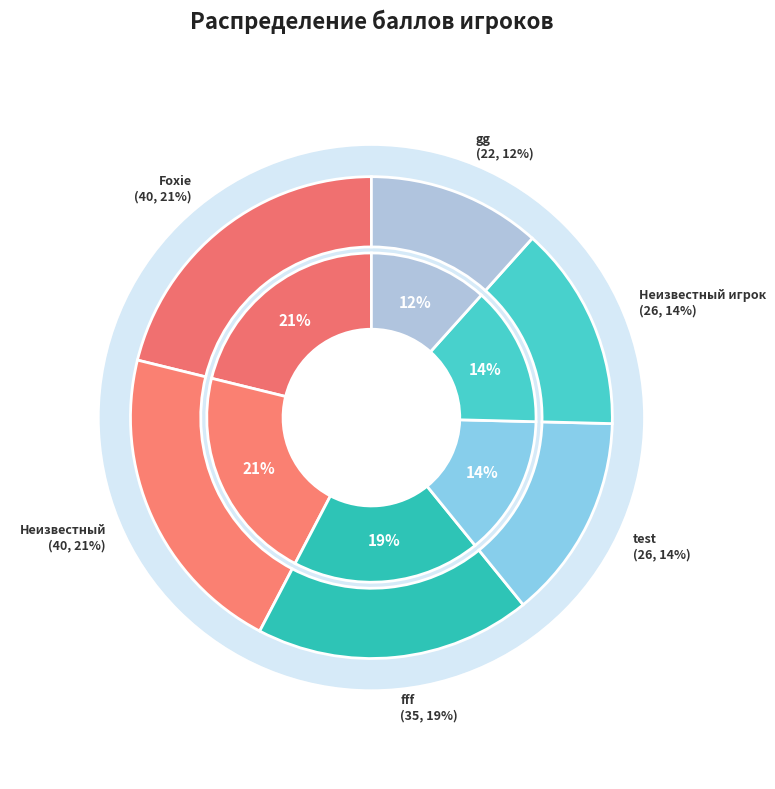

To the nearest percent, what is the difference between the largest and smallest slice percentages?

10%